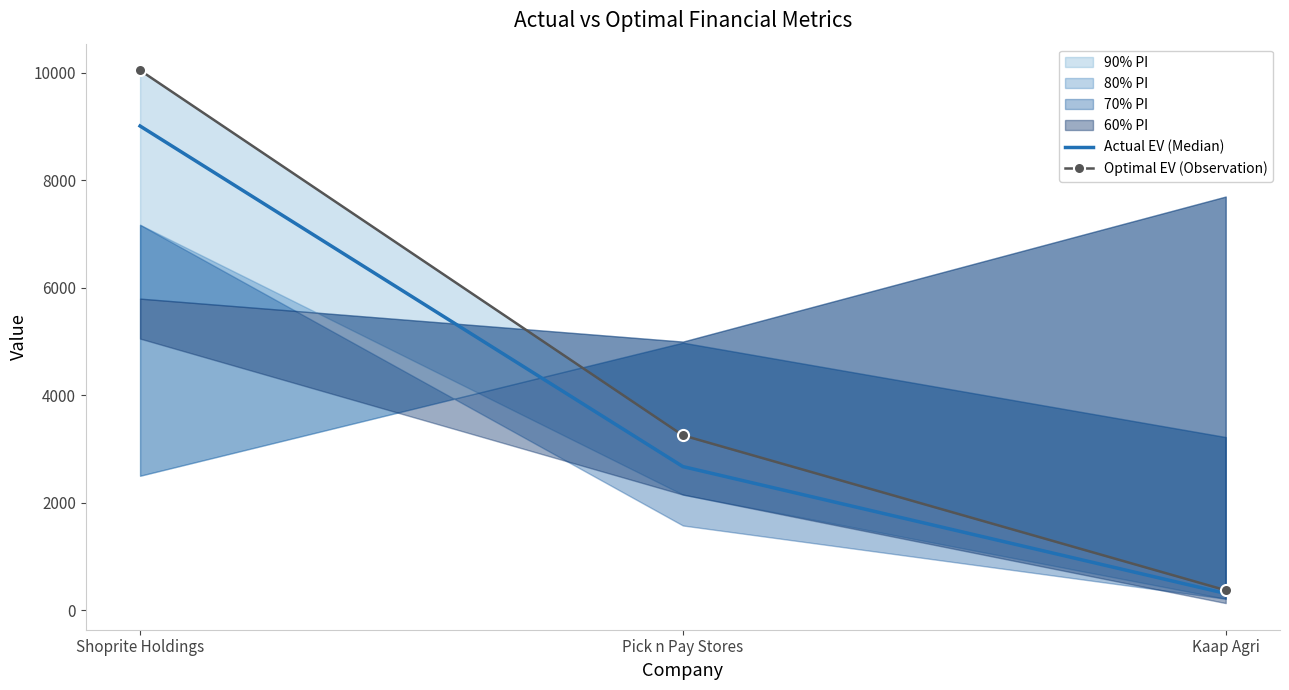

Which label corresponds to the smallest value in the chart?

Kaap Agri